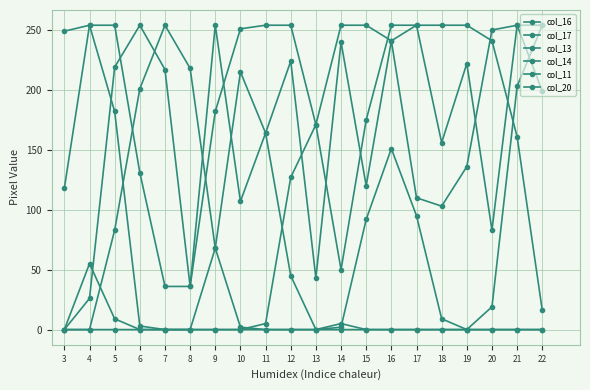

How many times do col_16 and col_20 cross each other?

1